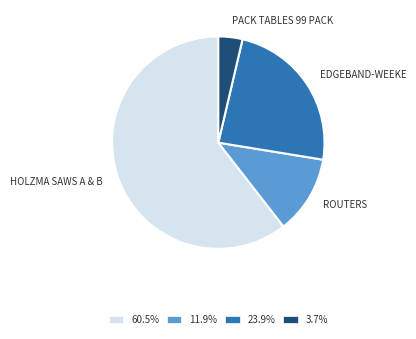

Count the number of slices in the pie.

4